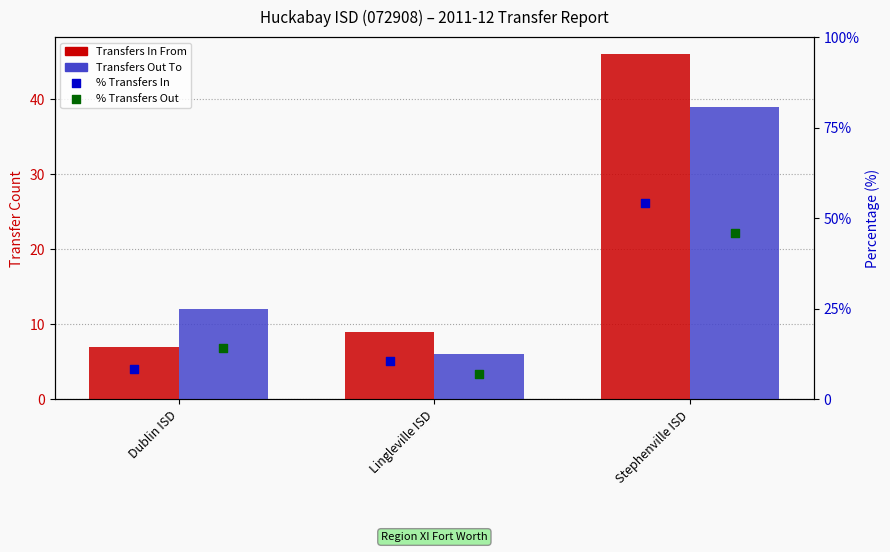

Is the value of Transfers In From at Stephenville ISD greater than the value of % Transfers Out at Stephenville ISD?

Yes